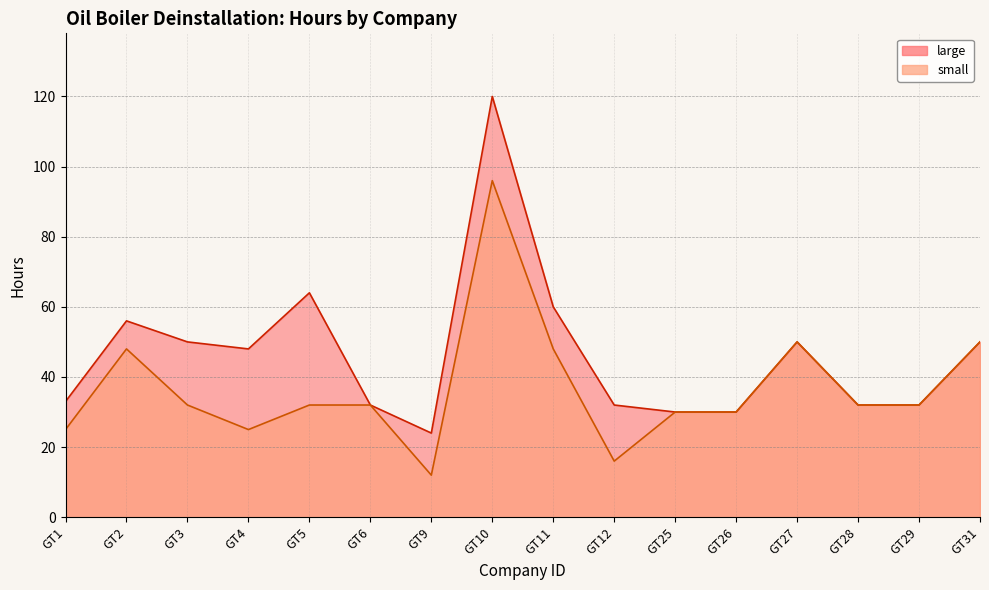

True or false: large has more than 1 points higher than both neighbors.

True